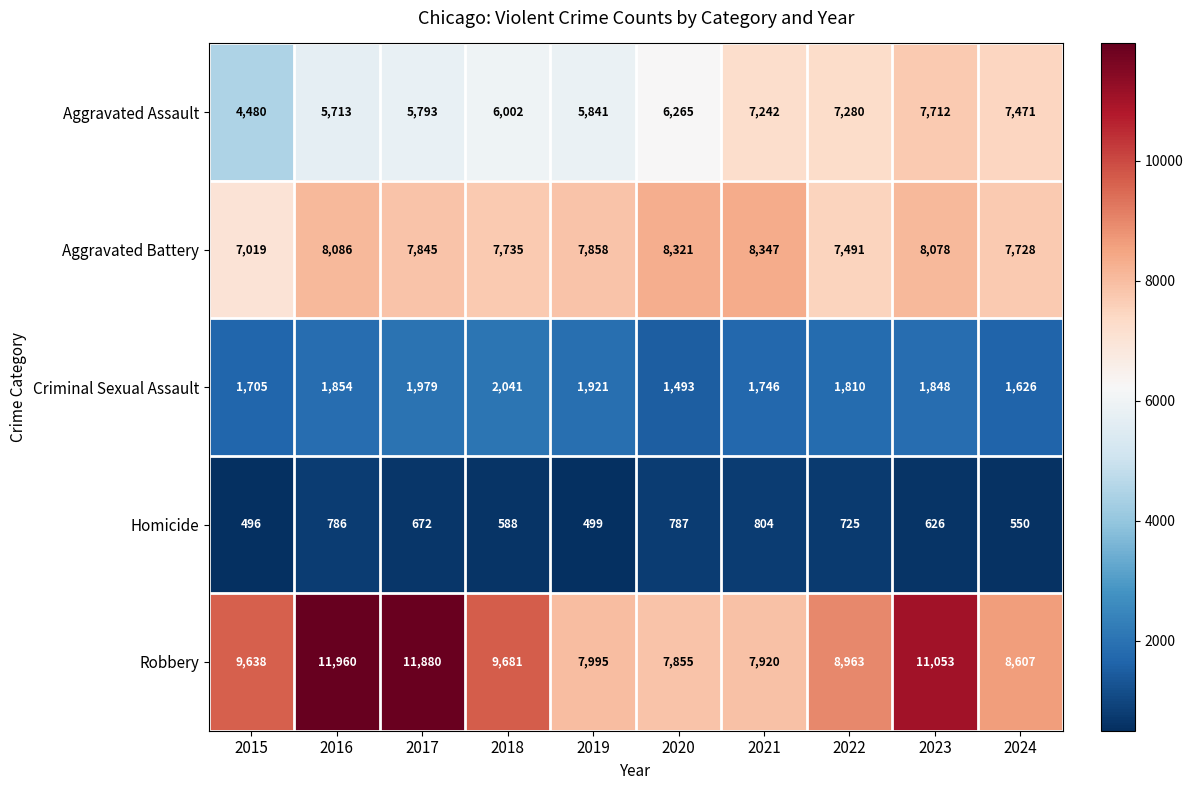

How many categories are shown in the chart?

10